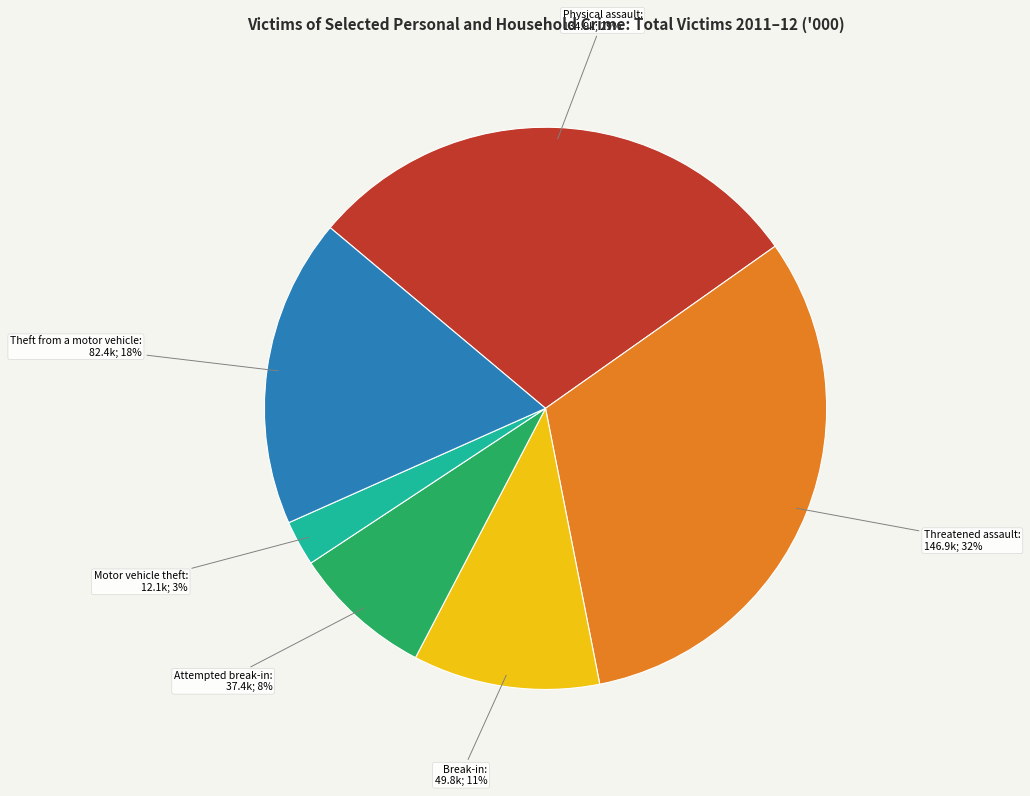

How many slices are in this pie chart?

6